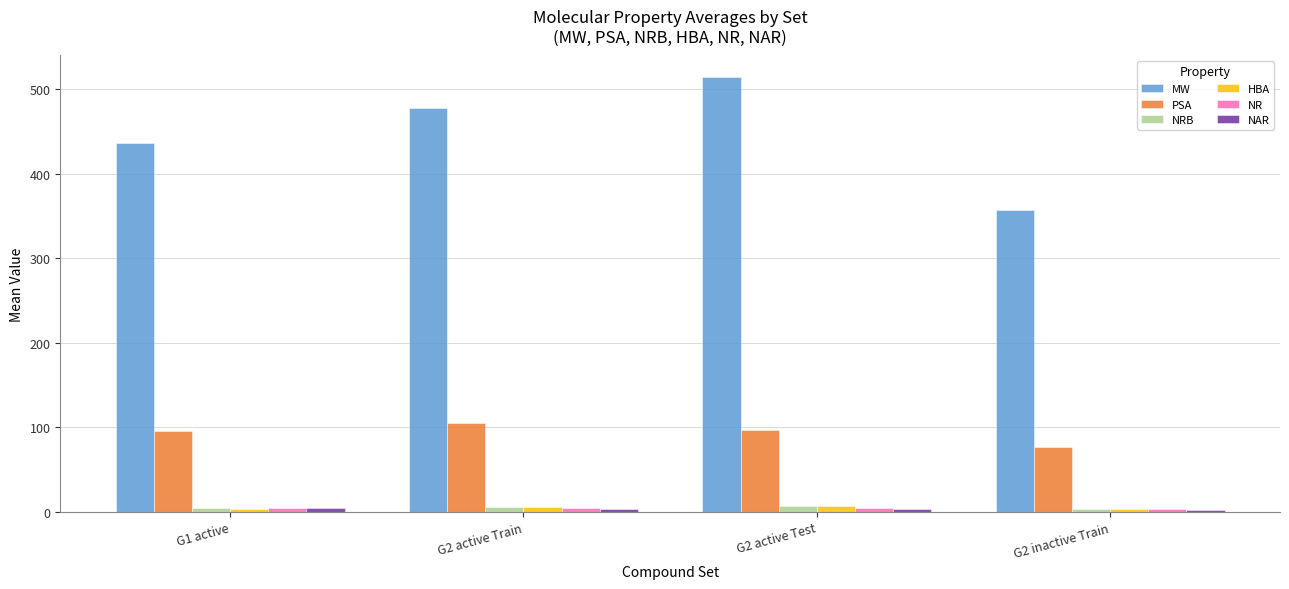

What is the label of the 4th bar from the left?

G2 inactive Train